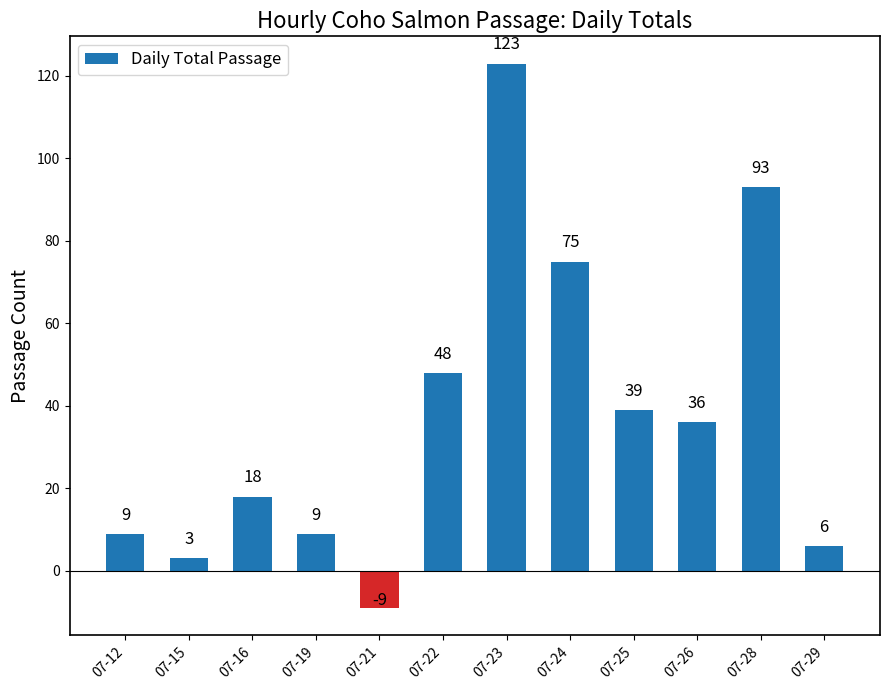

What is the difference between the maximum and minimum values?

132